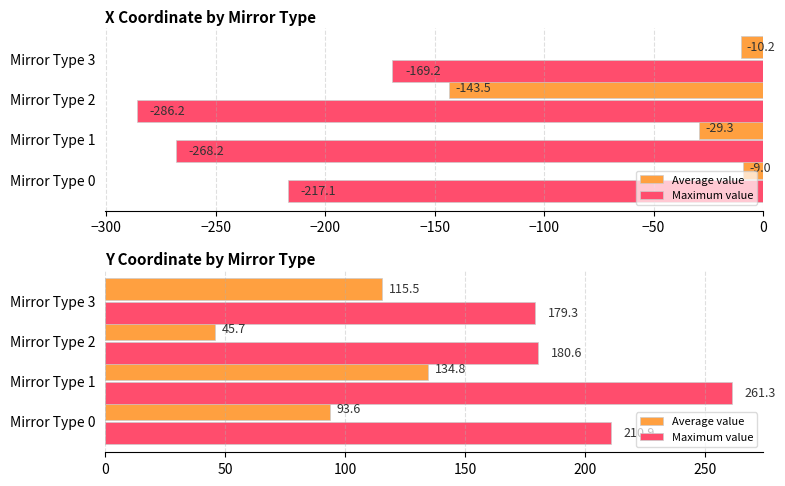

List the series in order of their overall mean, lowest first.

Average value, Maximum value